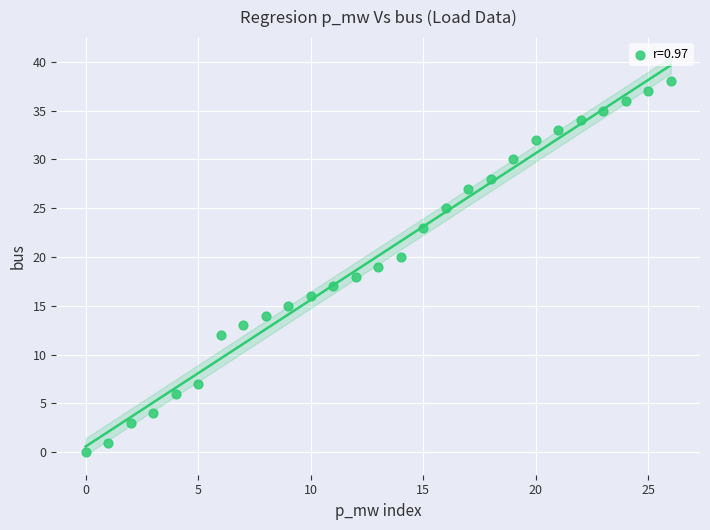

What is the range of Y values (max minus min)?

38